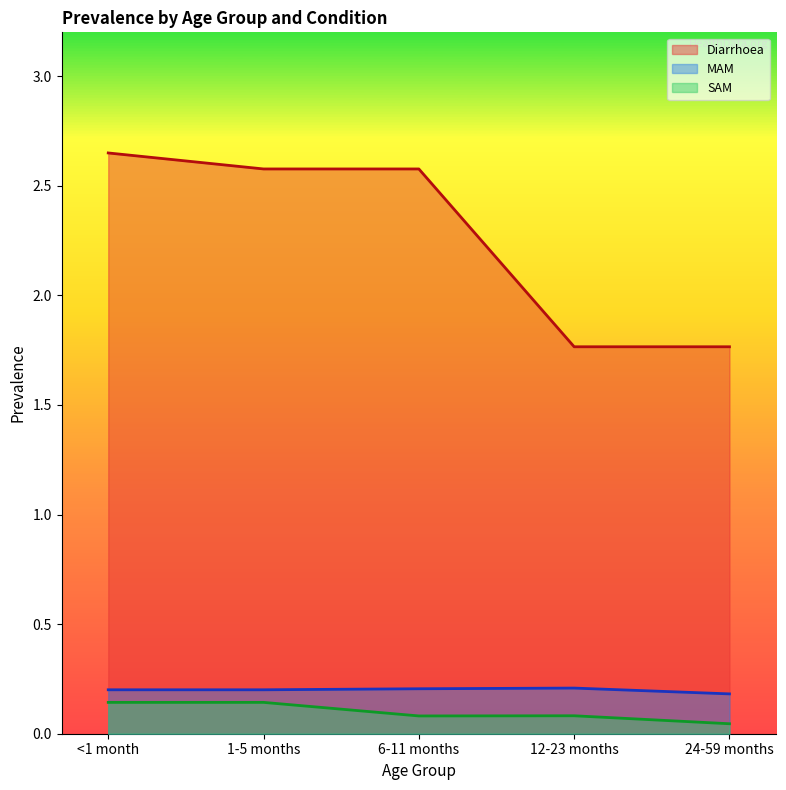

Reading left to right, what are all the values shown in this chart?

Diarrhoea: 2.6	2.6	2.6	1.8	1.8
MAM: 0.2	0.2	0.2	0.2	0.2
SAM: 0.1	0.1	0.1	0.1	0.0